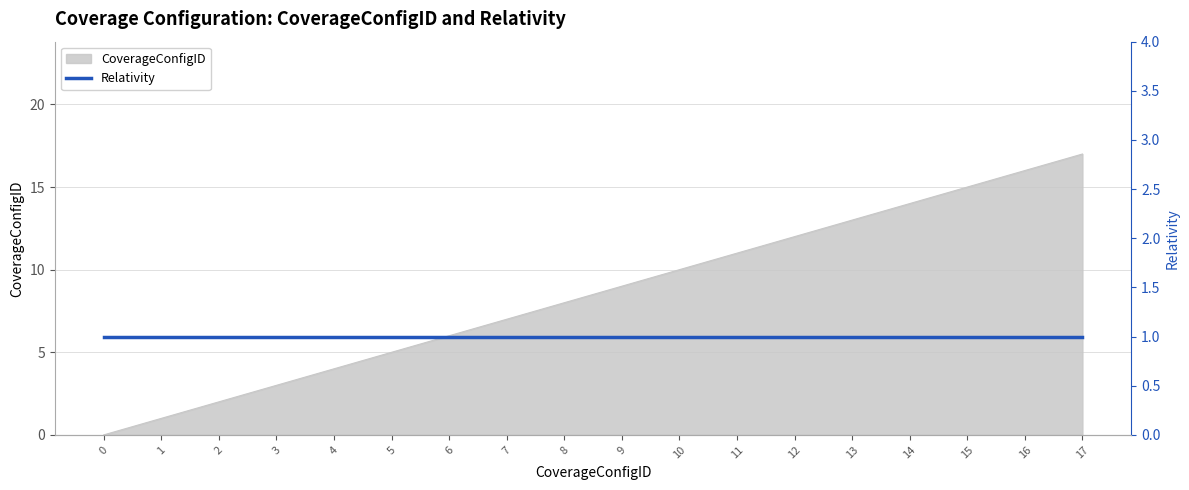

Rank the categories by value from highest to lowest.

17, 16, 15, 14, 13, 12, 11, 10, 9, 8, 7, 6, 5, 4, 3, 2, 1, 0